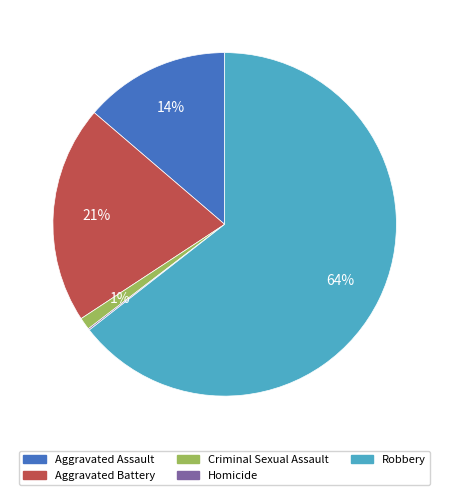

Combined, do Aggravated Battery and Robbery account for over 50%?

Yes